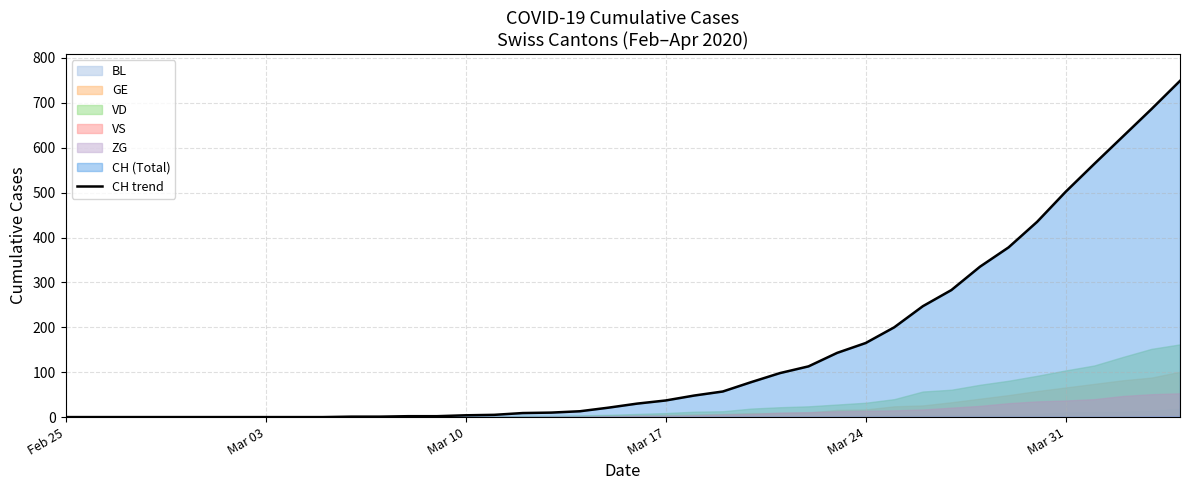

Is it true that CH trend equals 502 at Mar 31?

True